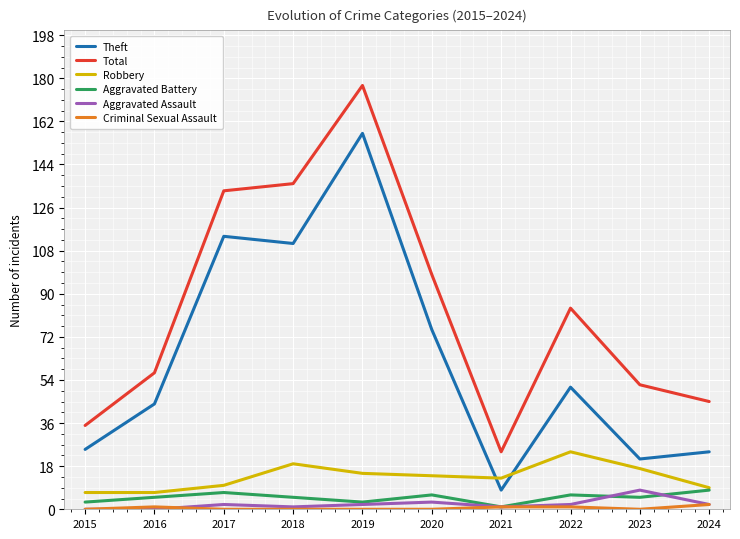

What are all the series names shown in the legend?

Theft, Total, Robbery, Aggravated Battery, Aggravated Assault, Criminal Sexual Assault